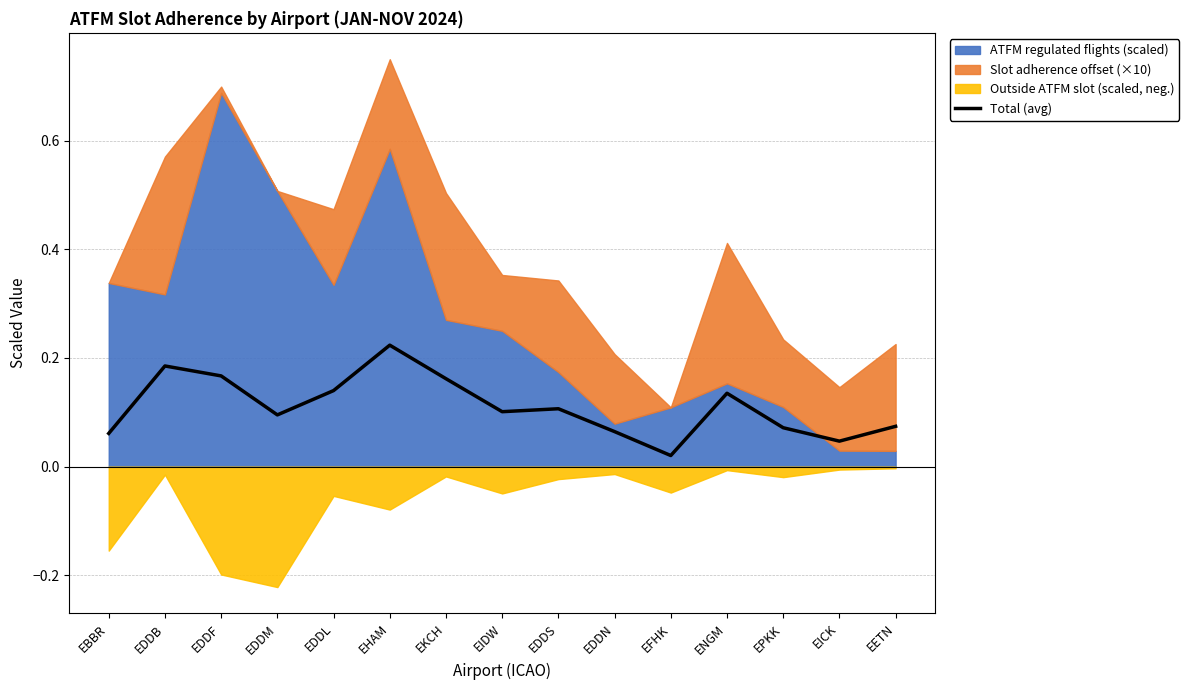

How many interior local valleys (lower than both neighbors) does the data have?

4